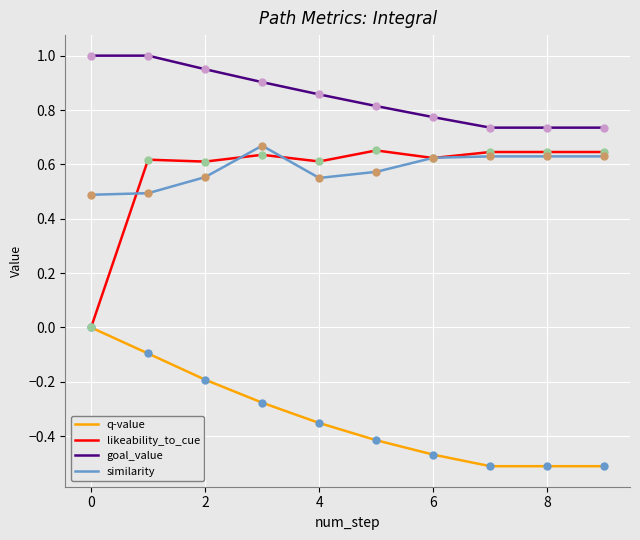

Which series has the largest total across all categories?

goal_value